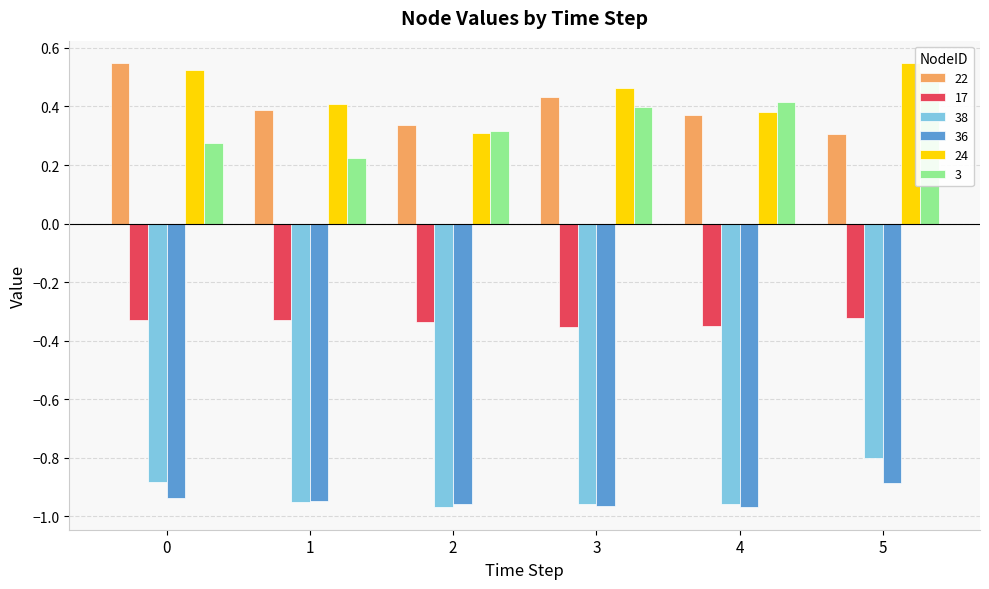

What are all the series names shown in the legend?

22, 17, 38, 36, 24, 3